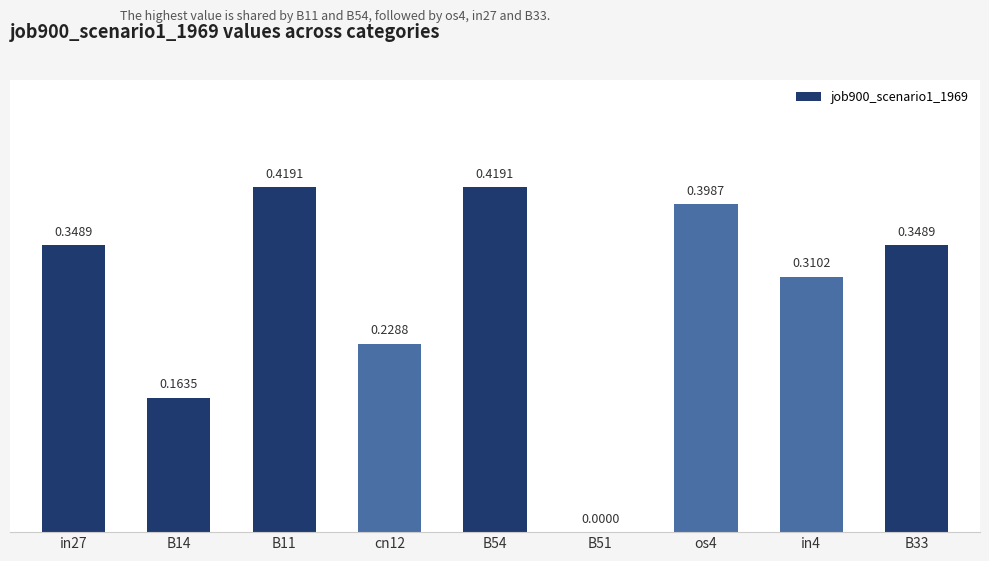

Is it true that the value at B51 is -0.3?

False